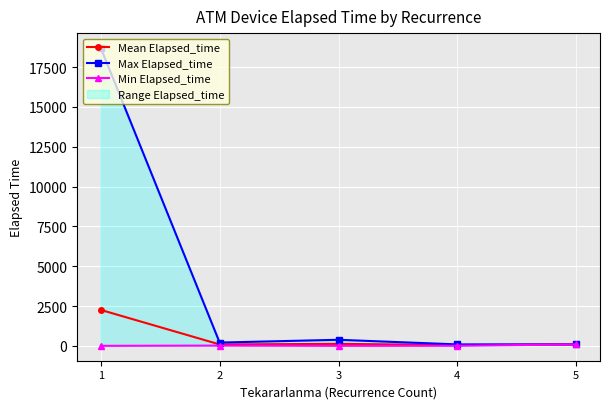

True or false: Min Elapsed_time has a value of -34.7 at 1.

False